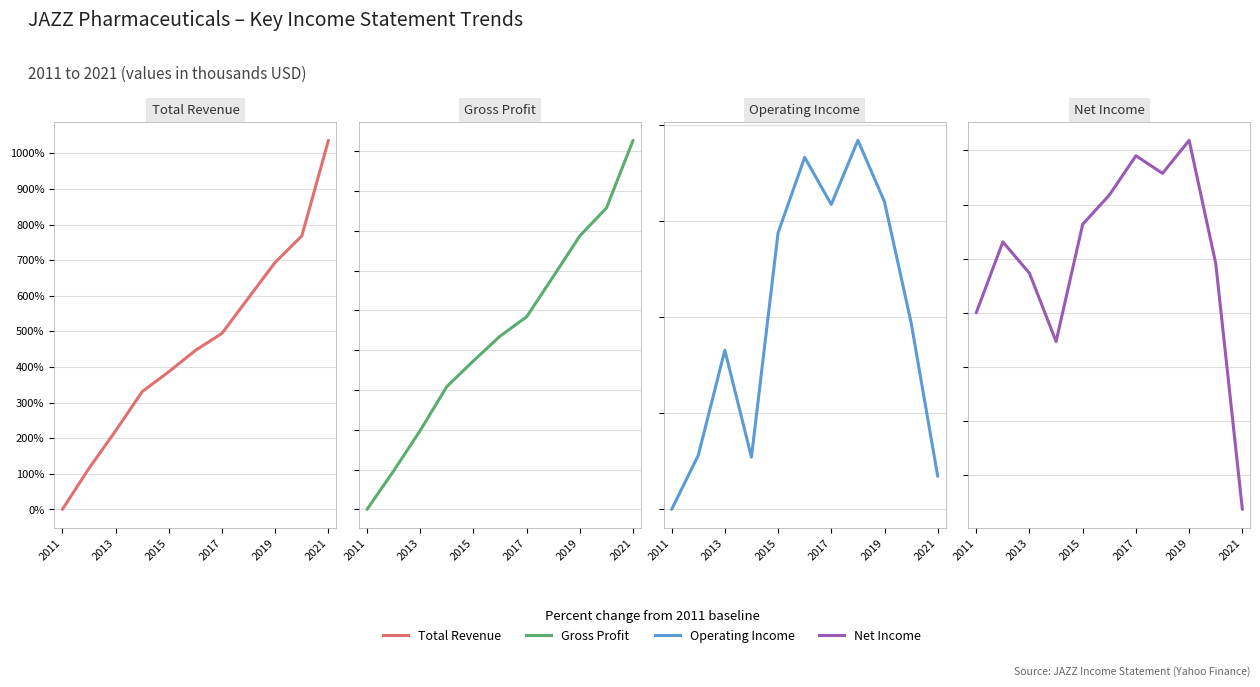

List the series in order of their peak value, highest first.

Total Revenue, Gross Profit, Operating Income, Net Income